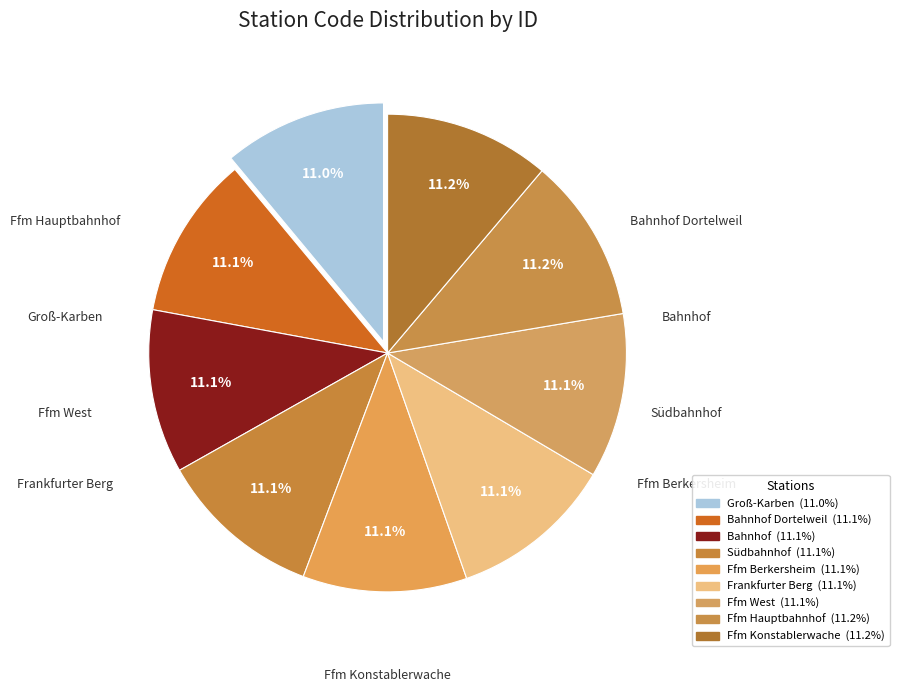

How many segments does this pie chart have?

9